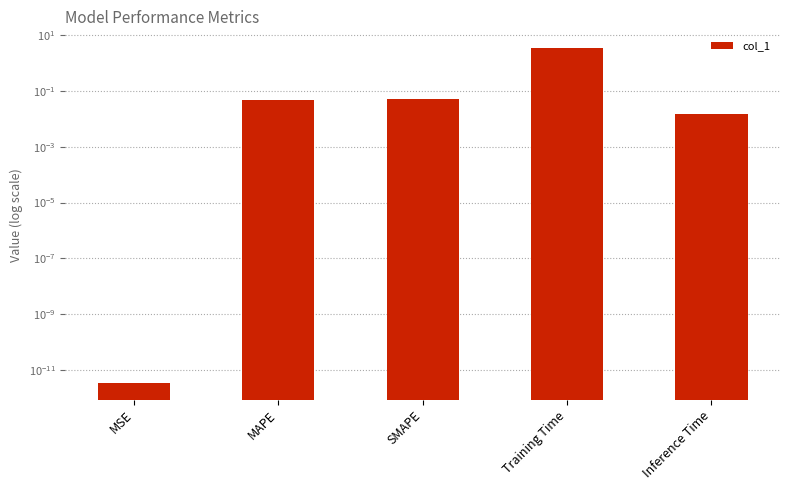

Reading left to right, what are all the values shown in this chart?

0.0	0.0	0.0	3.4	0.0